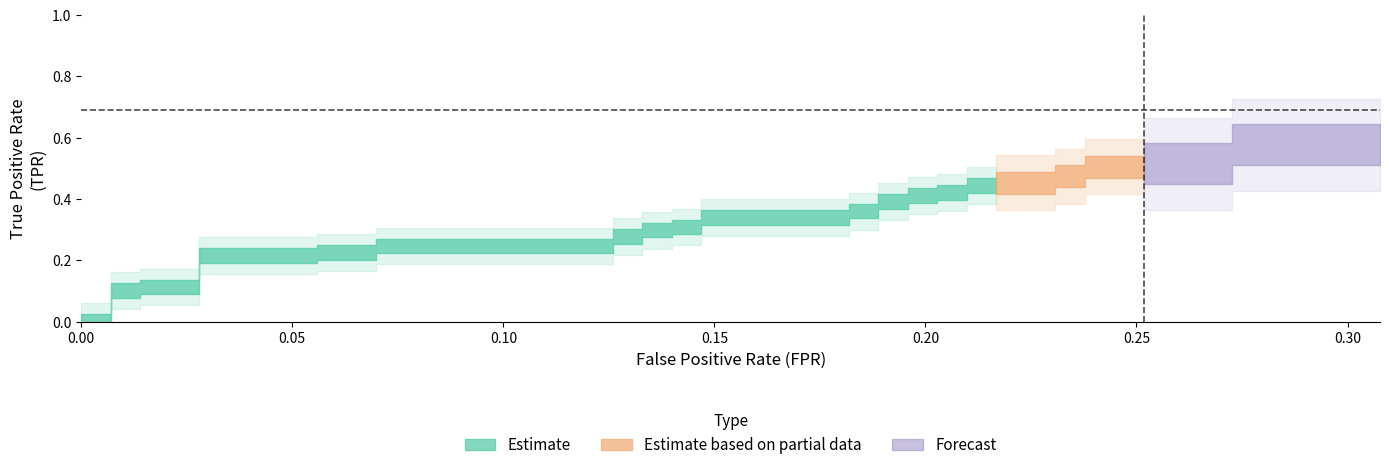

What is the difference between the tpr values at 2 and 23?

0.3